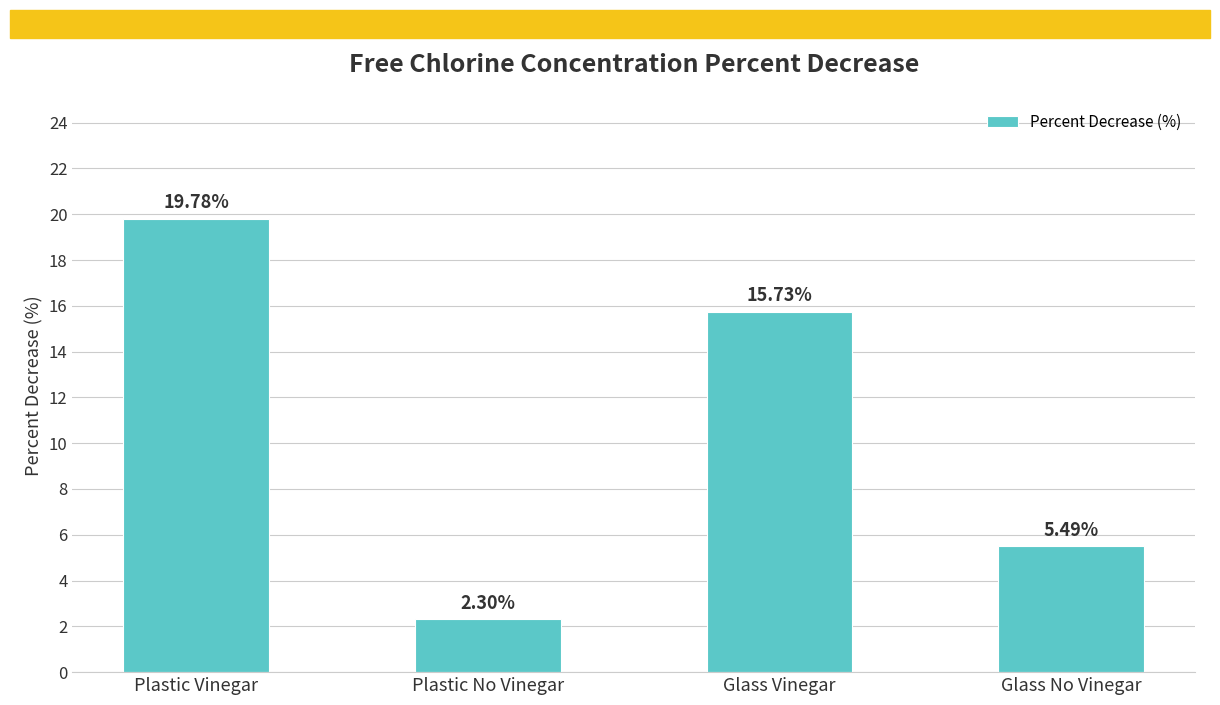

What position from the right is Plastic No Vinegar?

3